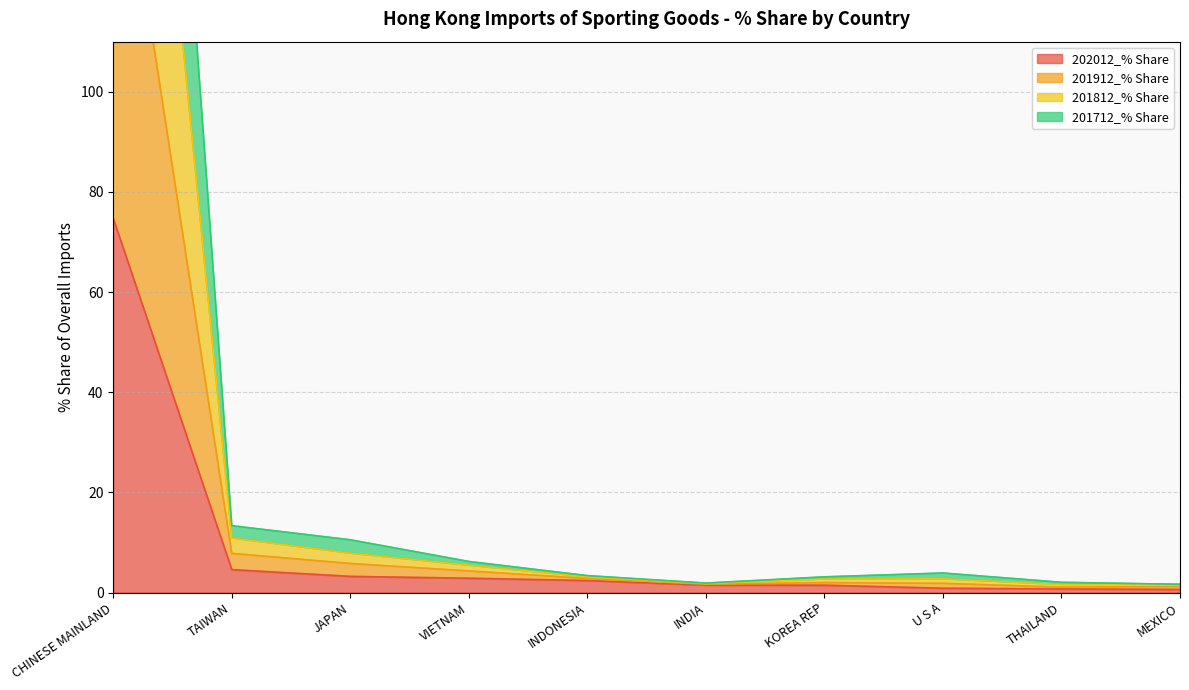

Reading left to right, what are all the values shown in this chart?

202012_% Share: 74.7	4.6	3.2	2.9	2.4	1.5	1.5	0.9	0.7	0.6
201912_% Share: 339.3	13.3	10.5	6.2	3.4	1.9	3.1	3.9	2.0	1.6
201812_% Share: 250.1	10.9	7.8	5.4	3.1	1.8	2.7	2.7	1.6	1.6
201712_% Share: 161.9	7.8	5.8	4.3	2.8	1.7	2.0	1.8	1.1	1.2